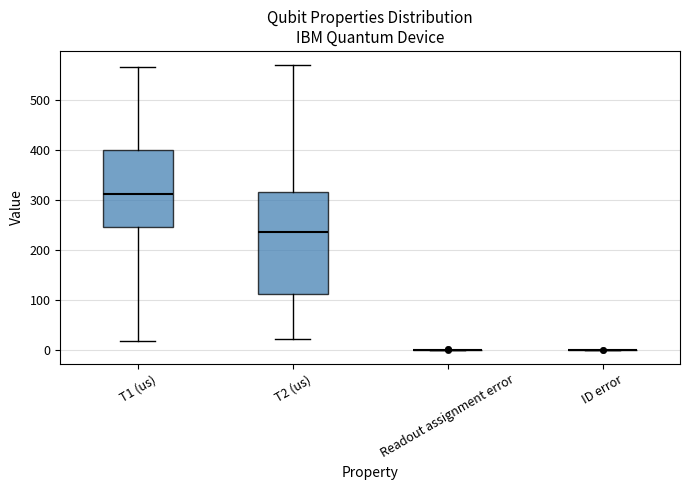

Which box is the tallest, from its lower edge to its upper edge?

T2 (us)